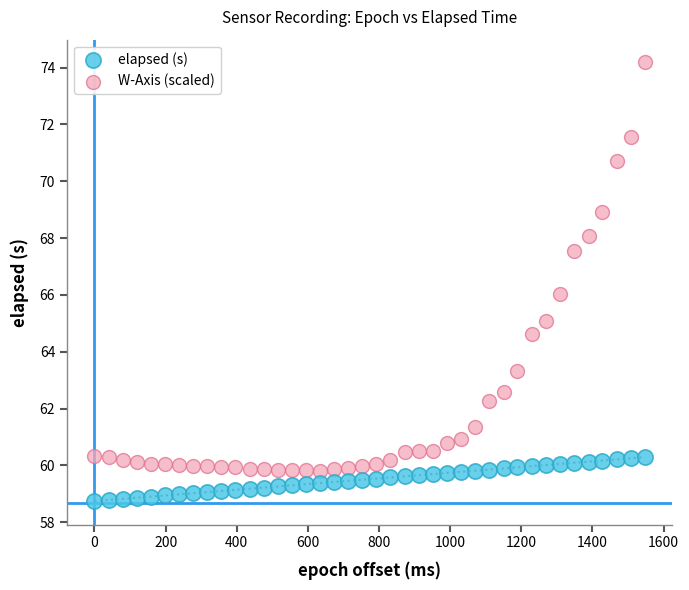

Across all data points, what is the range of Y values (max minus min)?

15.5